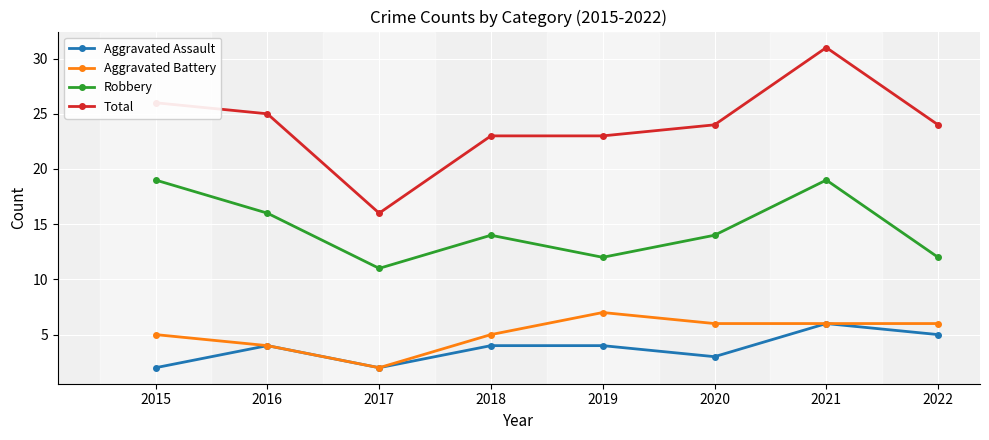

True or false: Total and Robbery intersect in this chart.

False